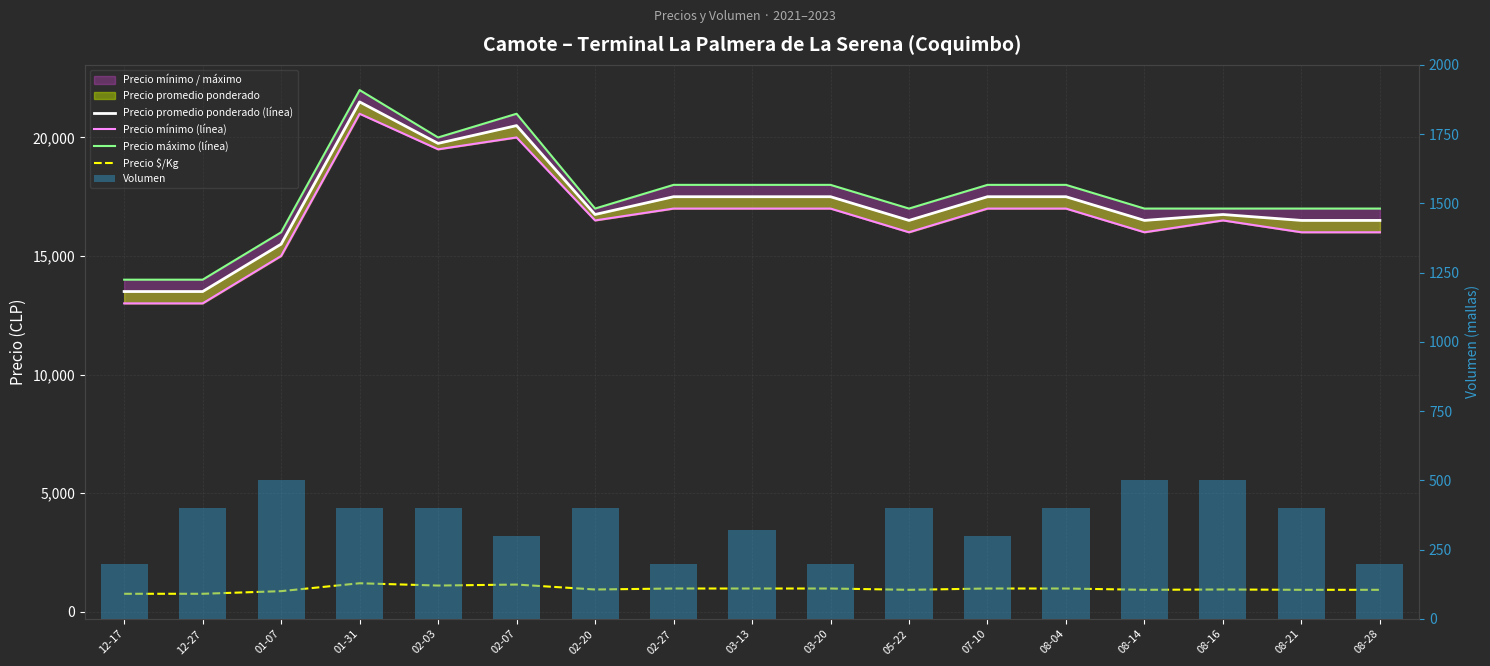

Which has a higher value, 07-10 or 08-16?

07-10